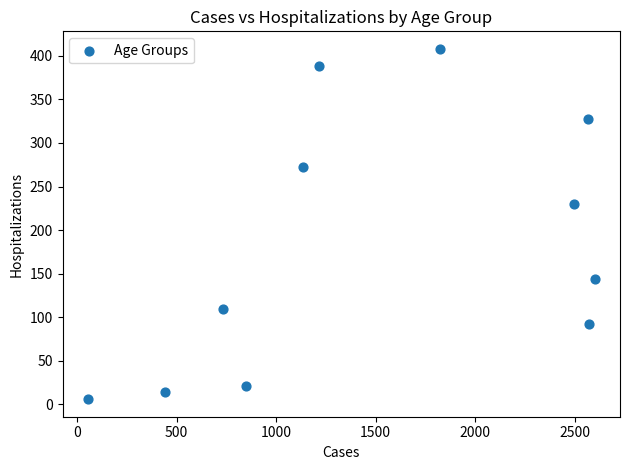

What Y value in the scatter plot is closest to 207?

230